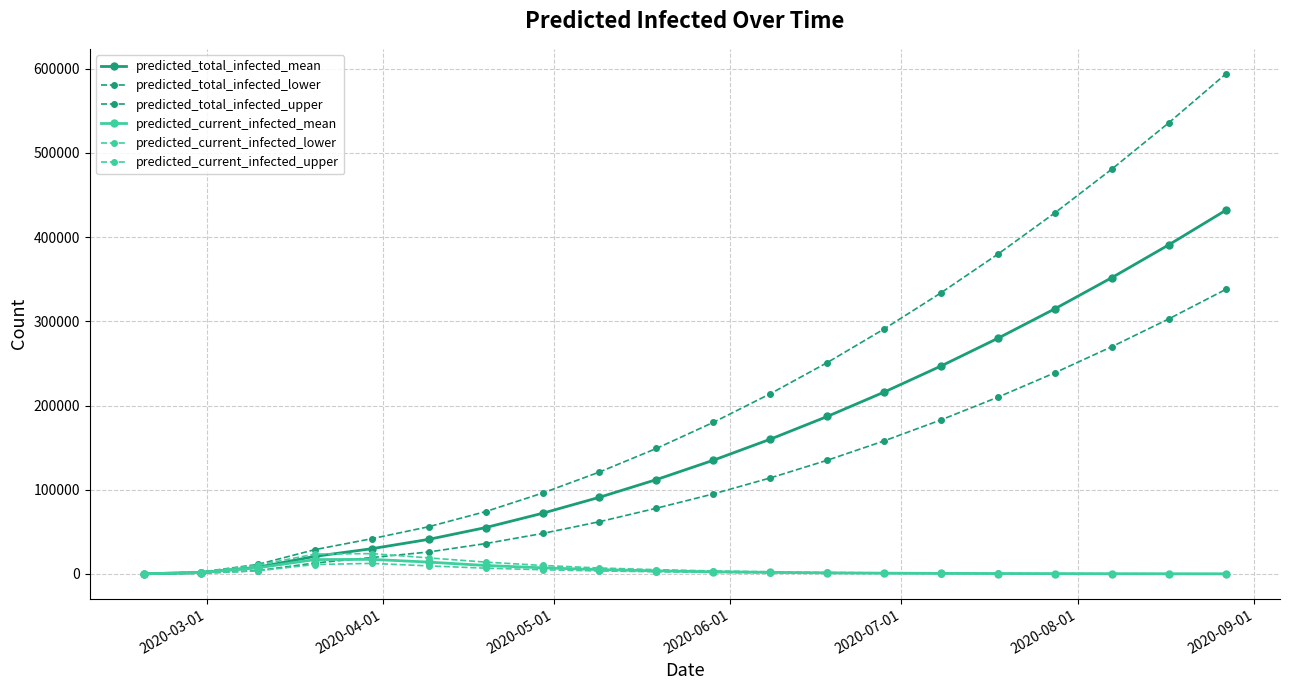

True or false: predicted_current_infected_upper and predicted_total_infected_mean cross at least once.

True